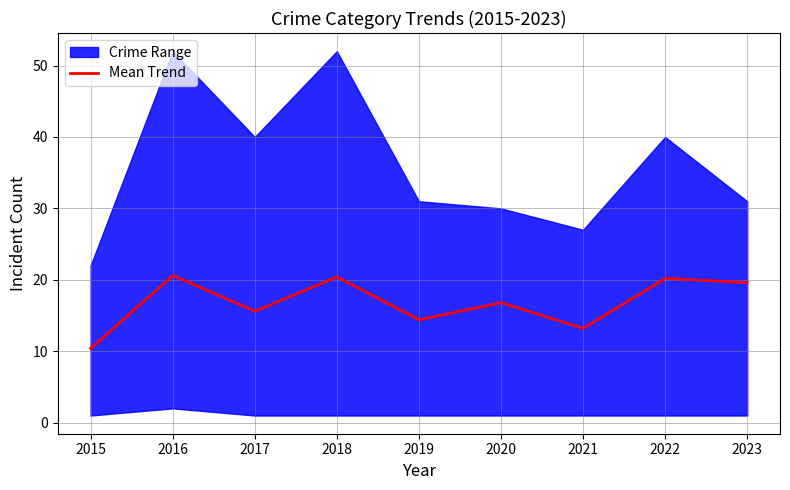

The value at 2015 is 5.4. True or false?

False